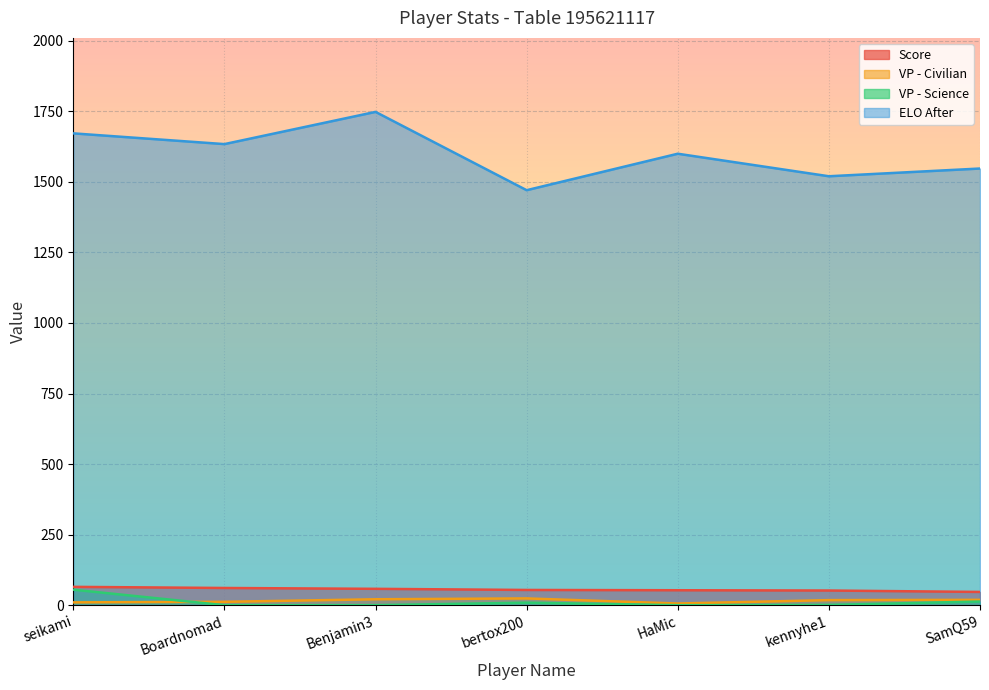

True or false: ELO After and Score intersect in this chart.

False